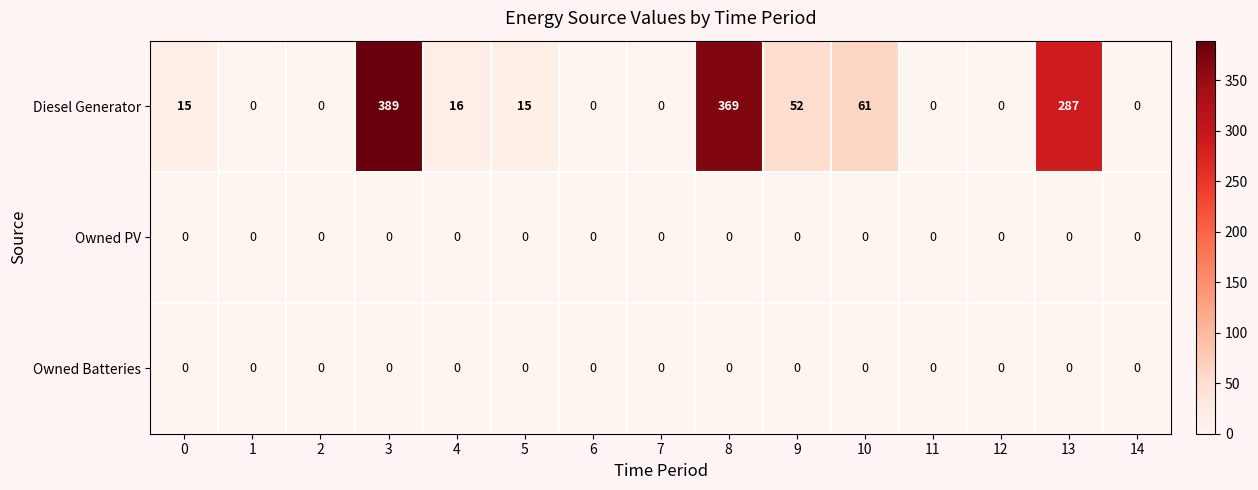

Which series has the widest spread of values?

Diesel Generator